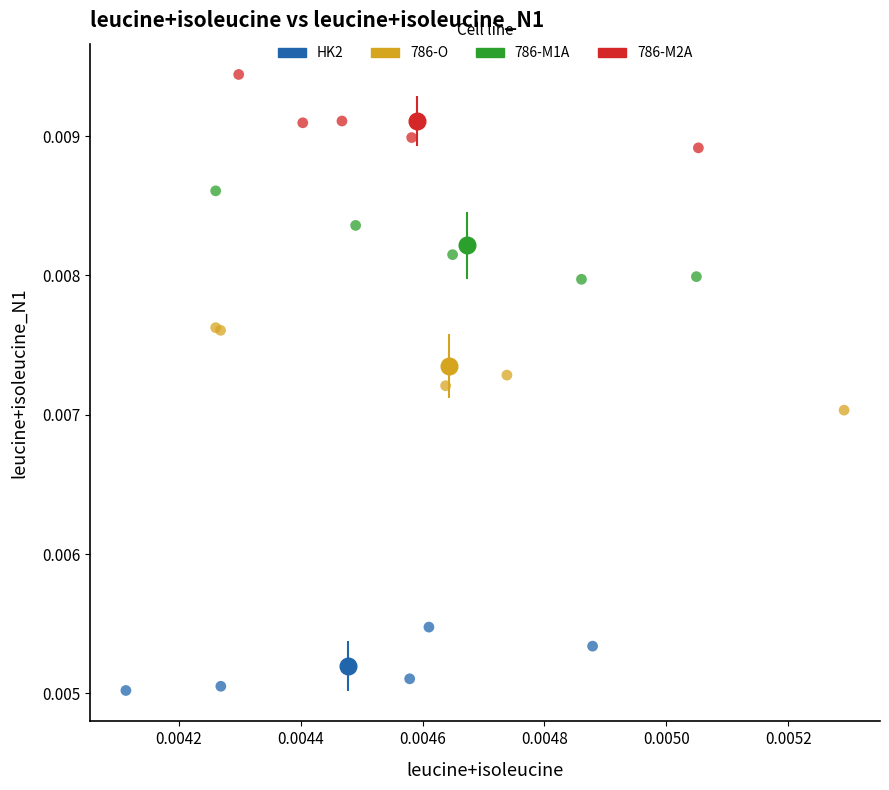

Which series reaches the maximum Y coordinate?

786-M2A